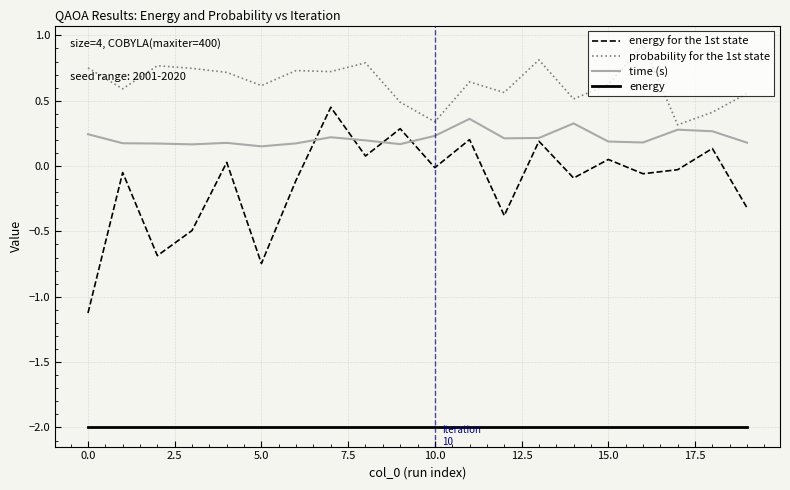

True or false: probability for the 1st state and energy for the 1st state cross at least once.

False